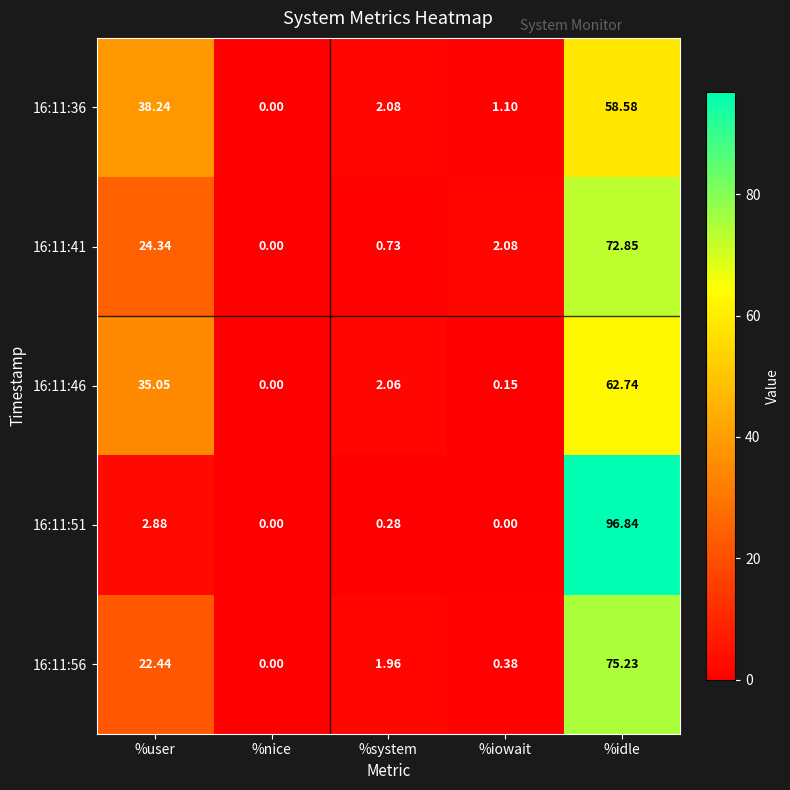

At which label does 16:11:36 first exceed 2?

%user